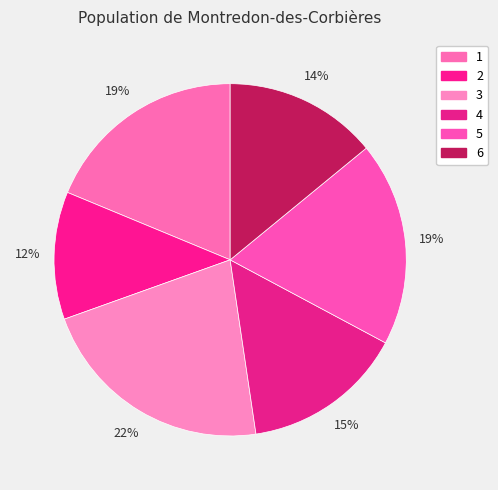

Which slice is the largest?

3